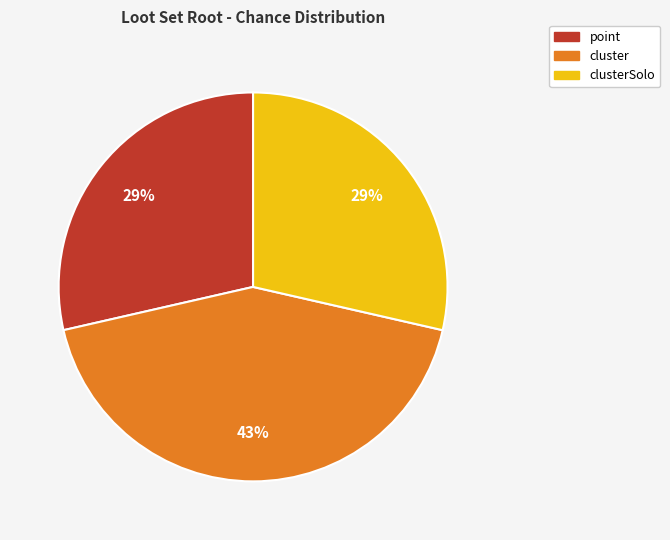

Is there a majority slice in this chart?

No